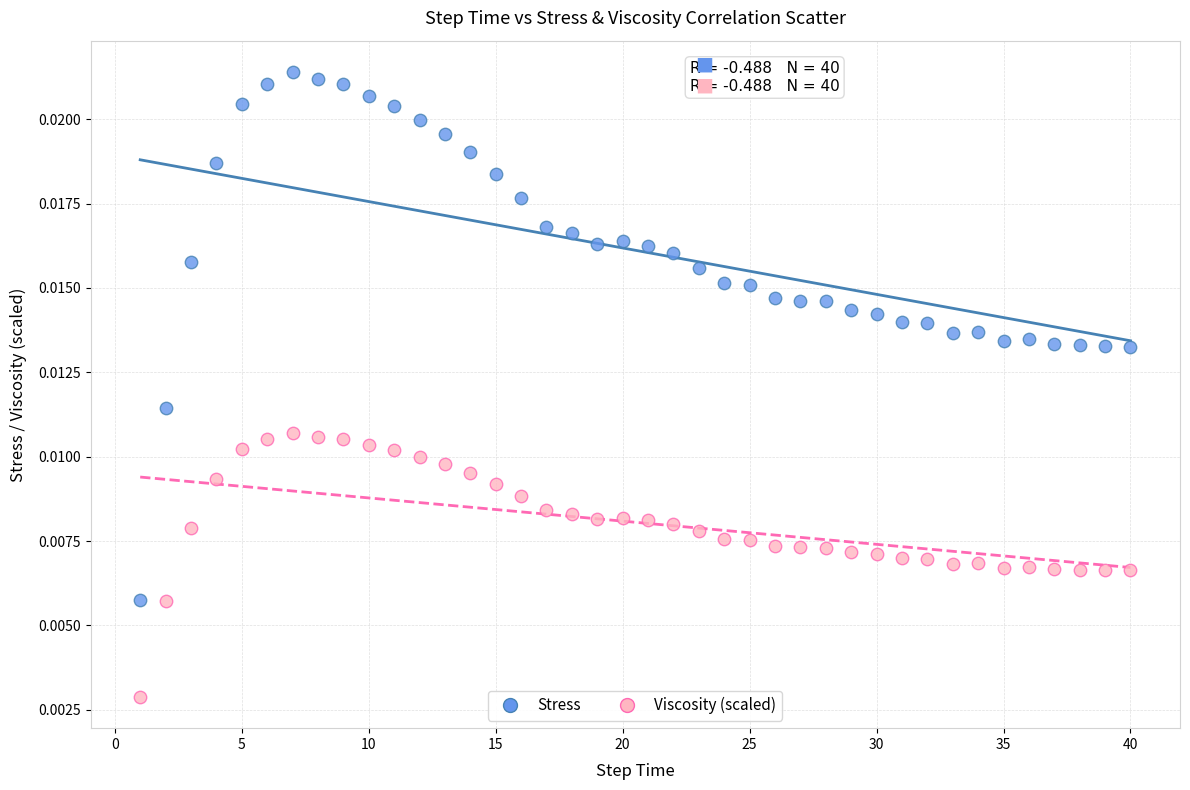

Which series has the largest Y range (max minus min)?

Stress